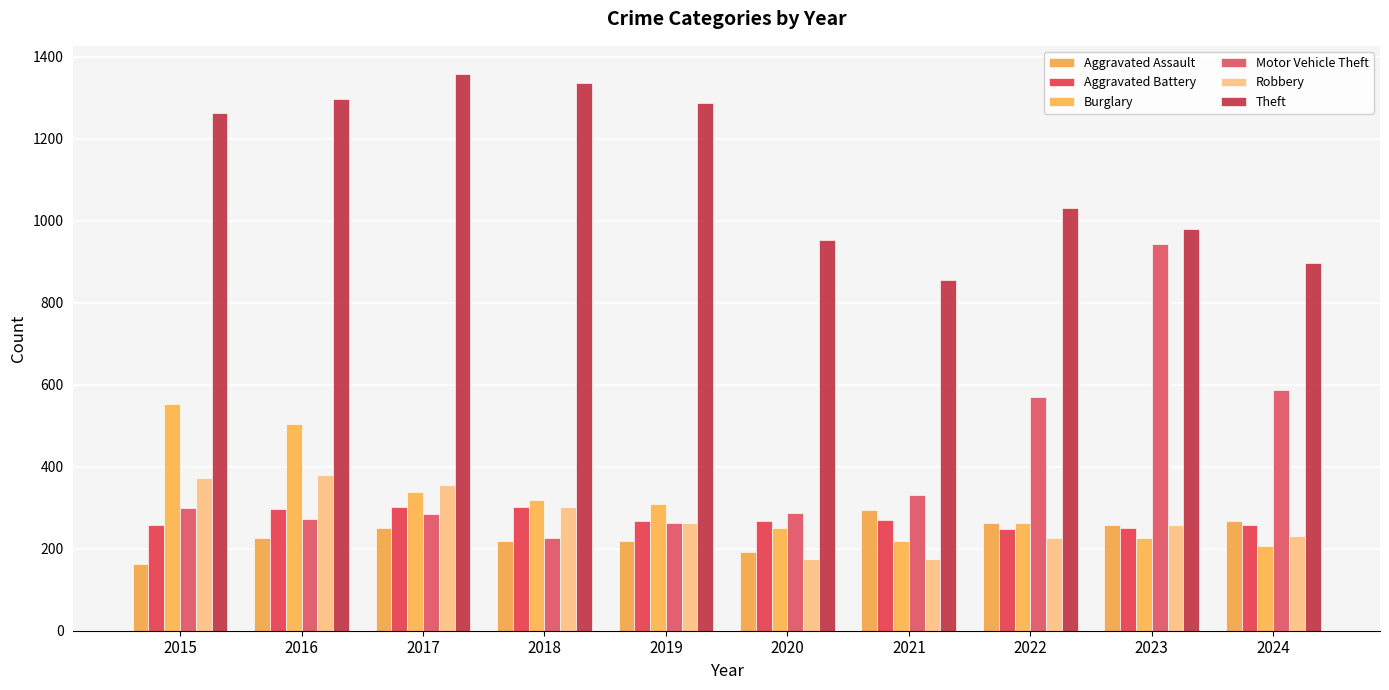

What is the value of the Motor Vehicle Theft bar at the 4th from the left?

225